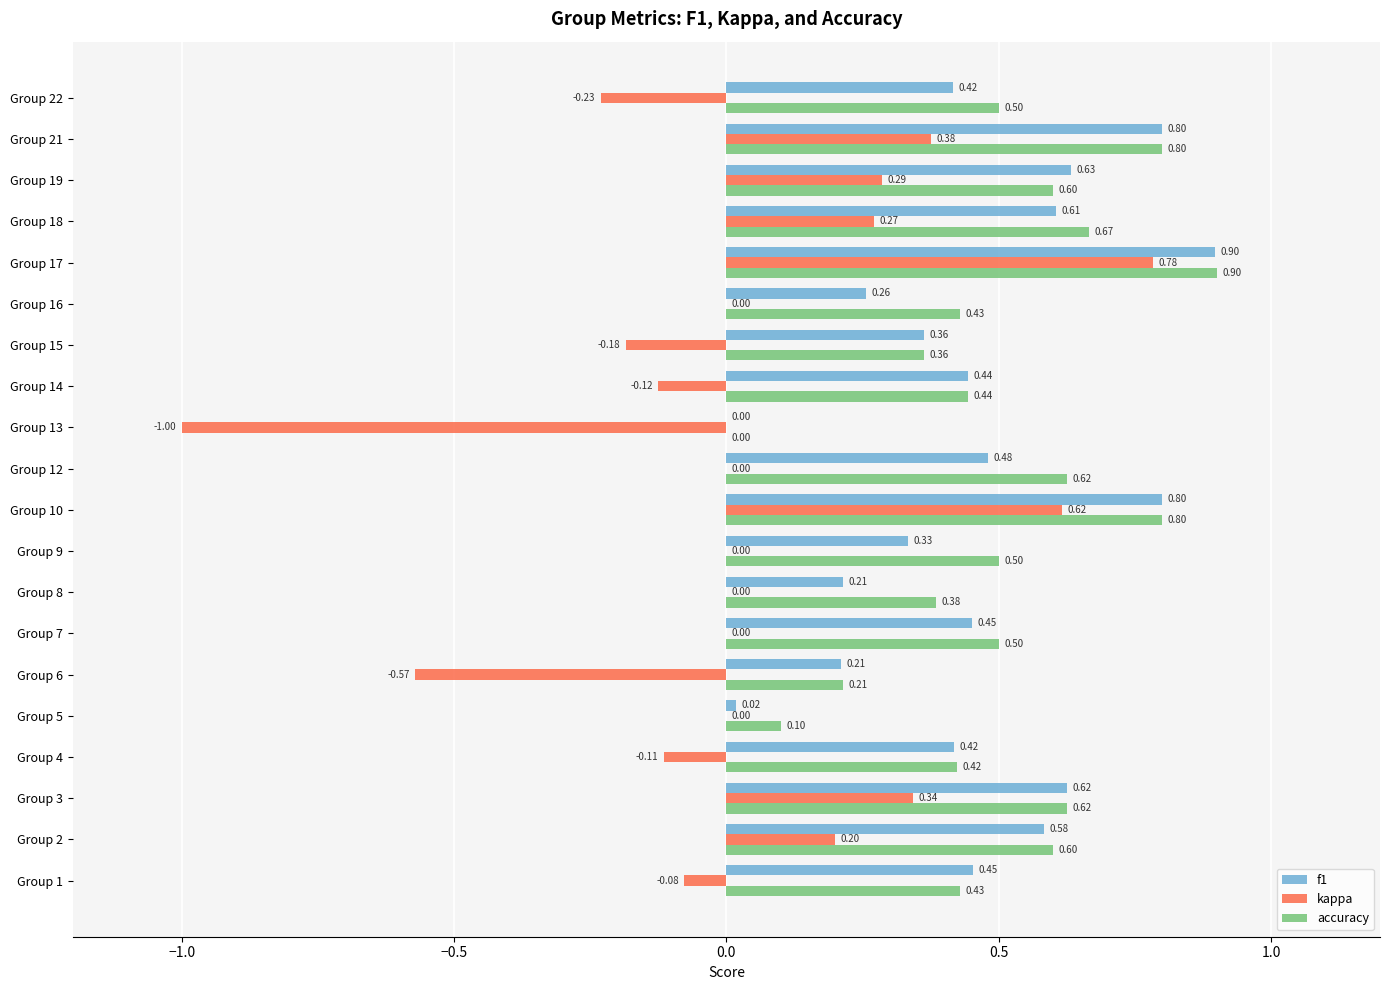

What is the sum of the f1 values at Group 7 and Group 1?

0.9